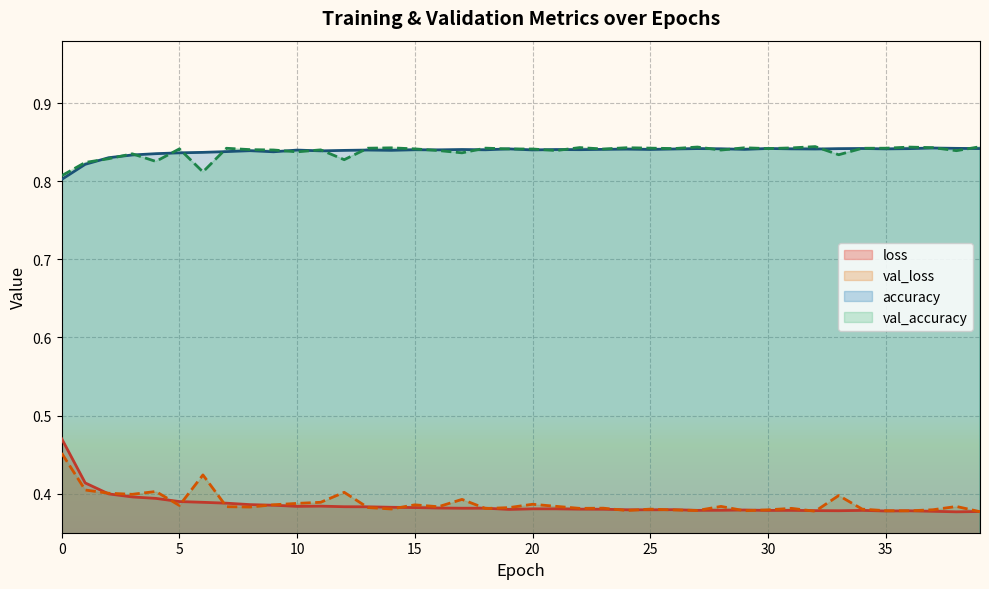

True or false: val_accuracy and loss cross at least once.

False